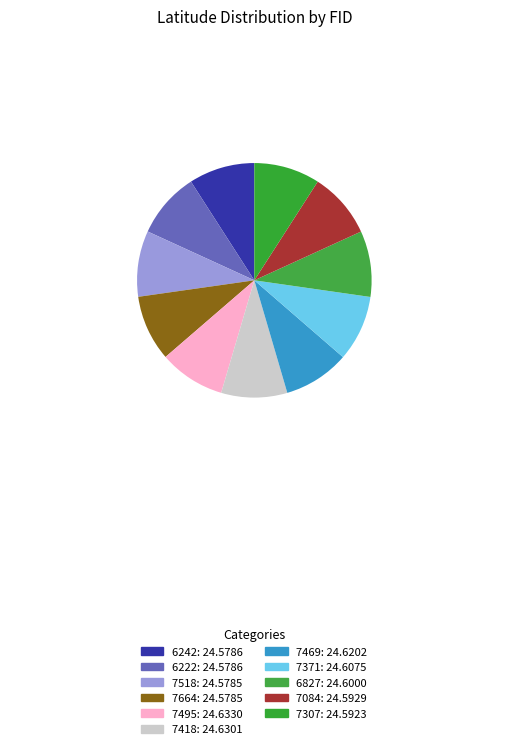

Which category has the biggest portion of the pie?

7495